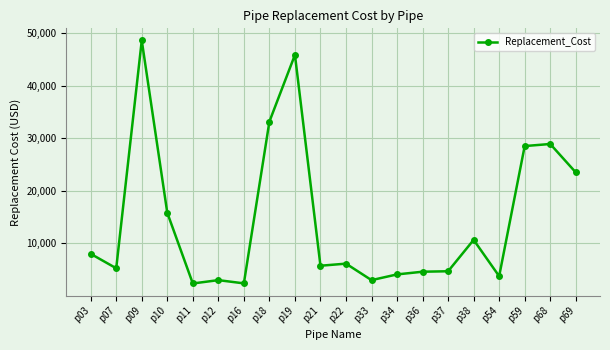

Which has a higher value, p10 or p68?

p68